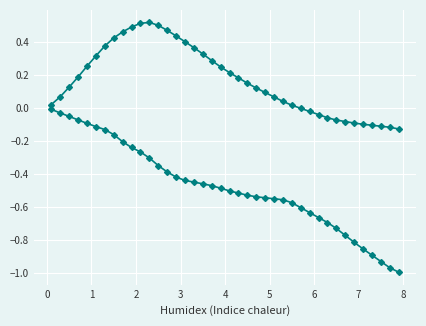

Does the chart have visible grid lines?

Yes